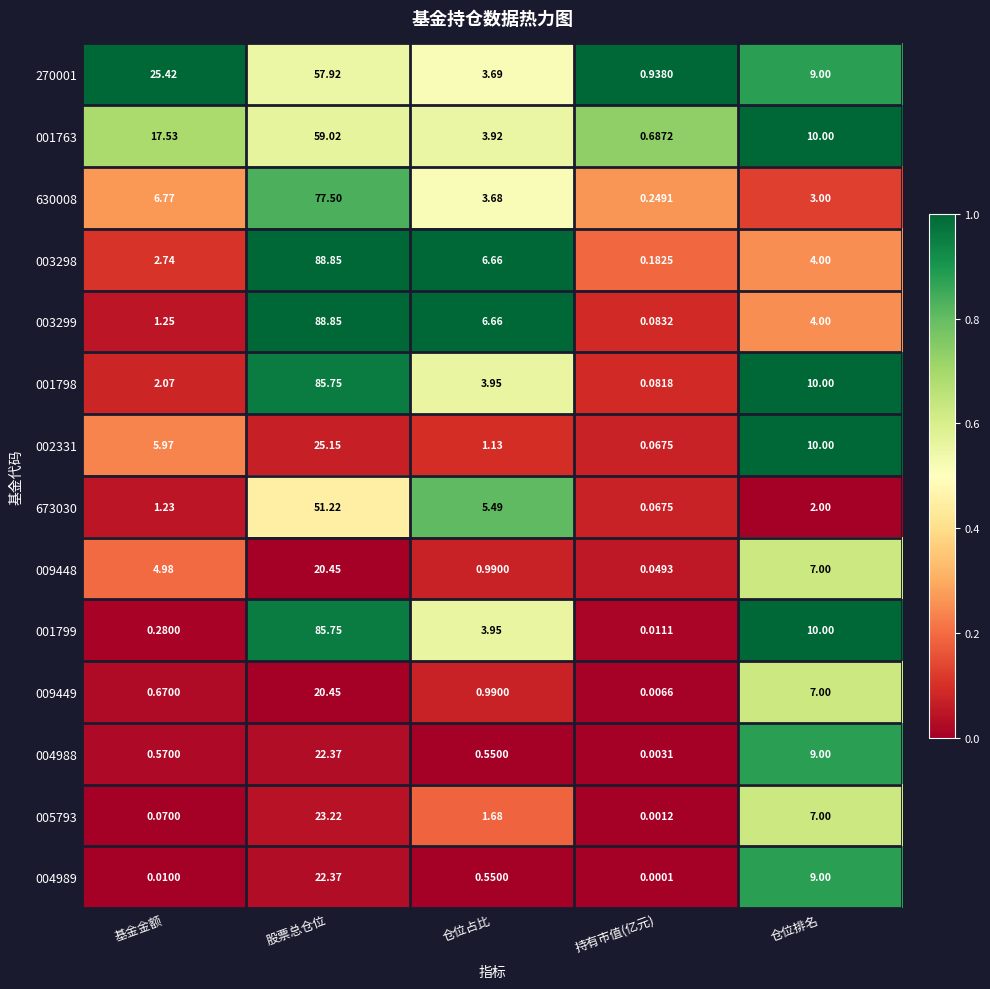

Count the number of data series in this chart.

14